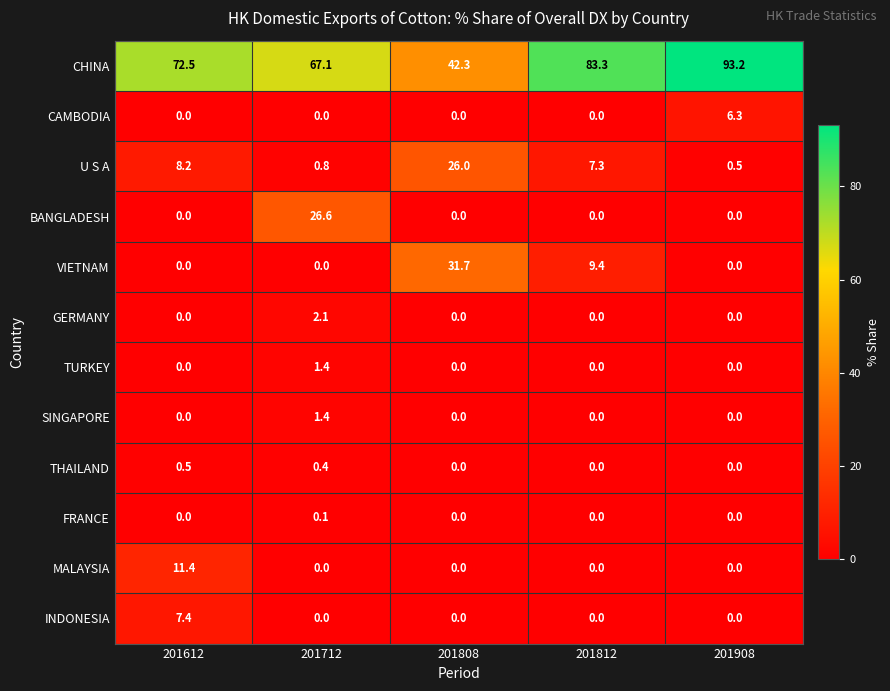

Is it true that TURKEY equals 1.4 at 201712?

True